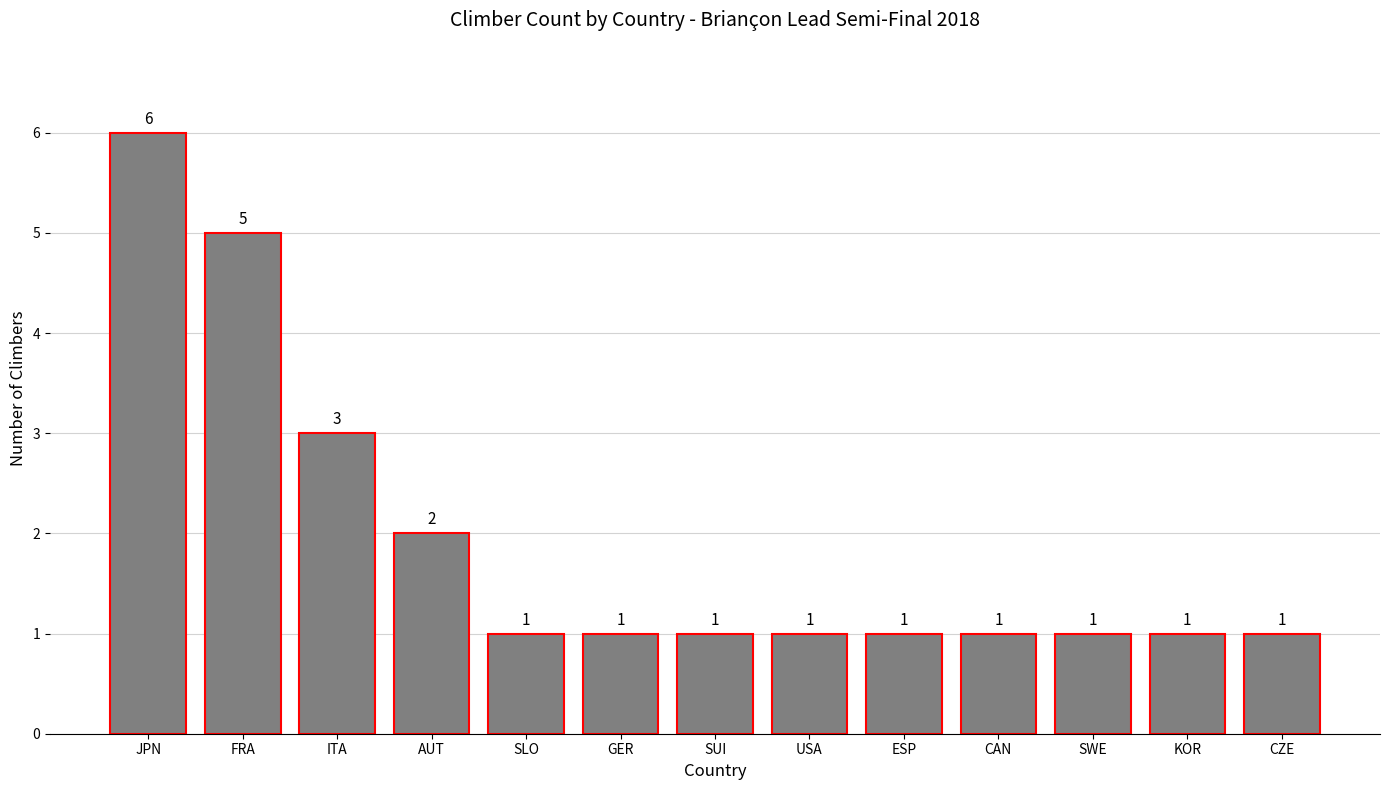

The chart shows a value of 0 at CZE. True or false?

False